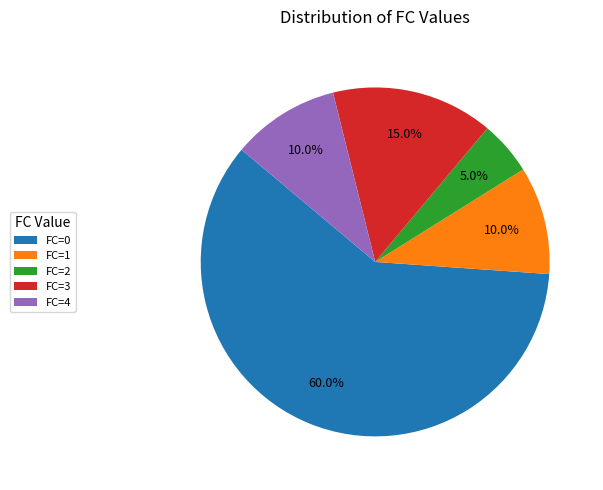

Which category has the biggest portion of the pie?

FC=0